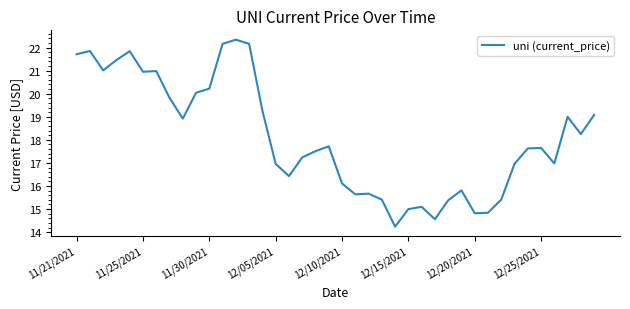

What is the greatest value displayed?

22.3